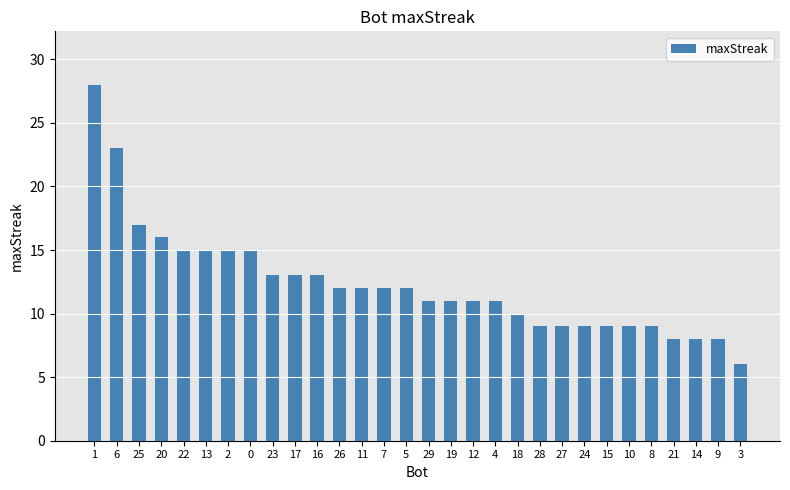

What is the difference between the values at 12 and 13?

4